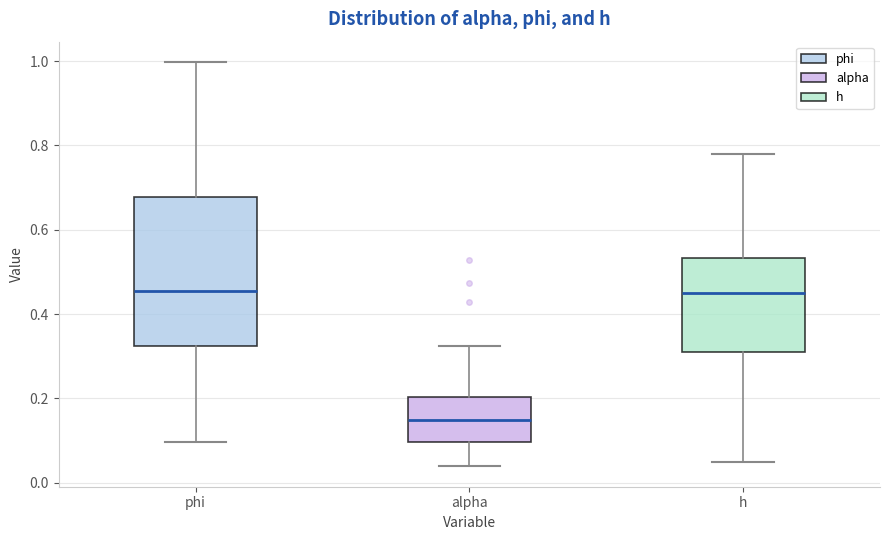

Reading left to right, transcribe this box plot: for each box, give where its median line is, the range the box spans, and where its two whiskers end, as read against the y-axis. The values are not printed on the chart, so give them approximately, as read against the axis.

phi: median 0.46, box 0.32 to 0.68, whiskers 0.10 to 1.00
alpha: median 0.16, box 0.10 to 0.20, whiskers 0.04 to 0.32
h: median 0.44, box 0.32 to 0.54, whiskers 0.04 to 0.78